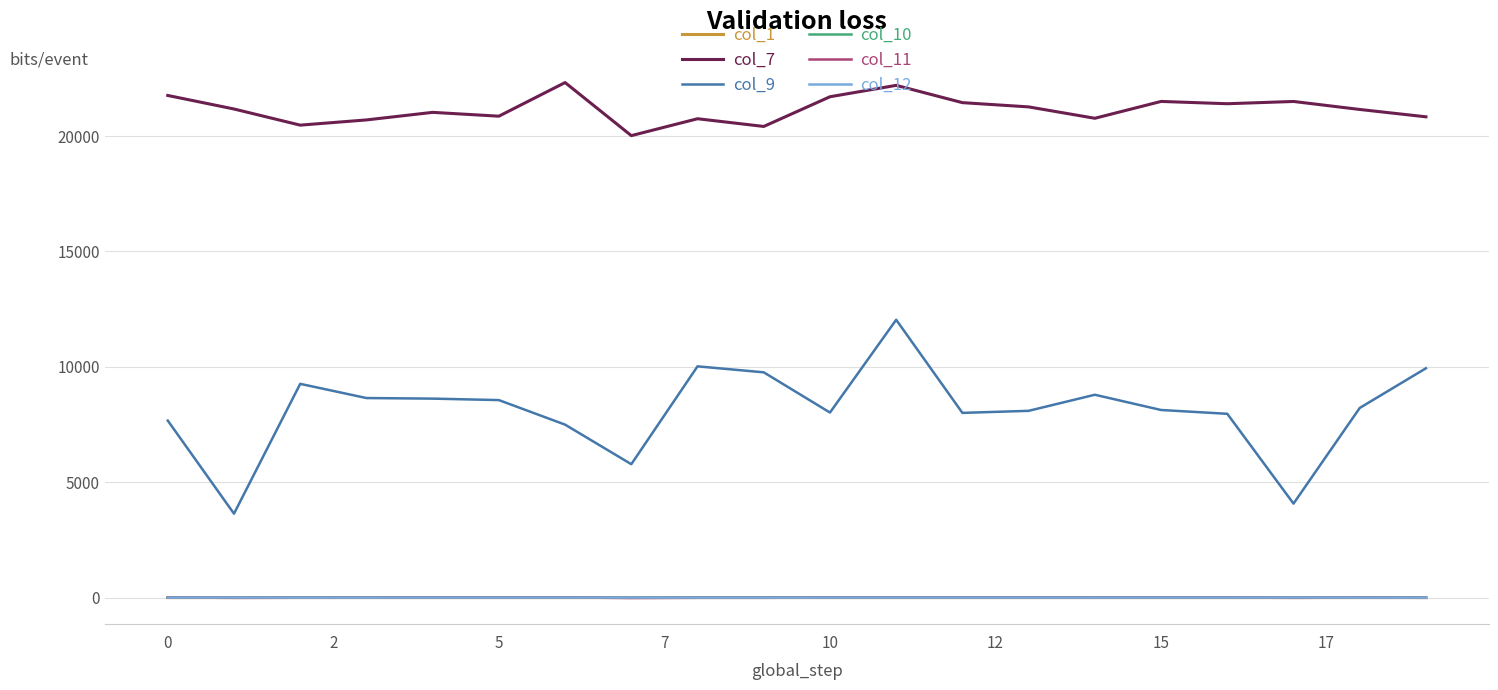

What is the highest value of the col_9 series?

12039.5